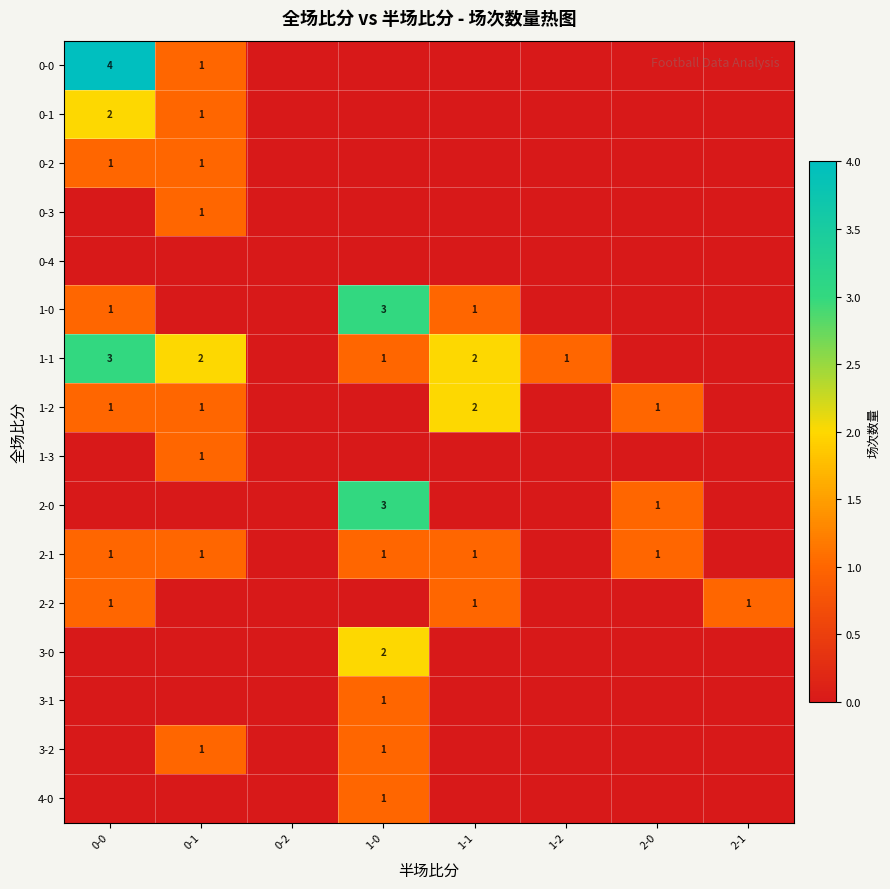

The 0-1 series shows 2 at 0-0. True or false?

True